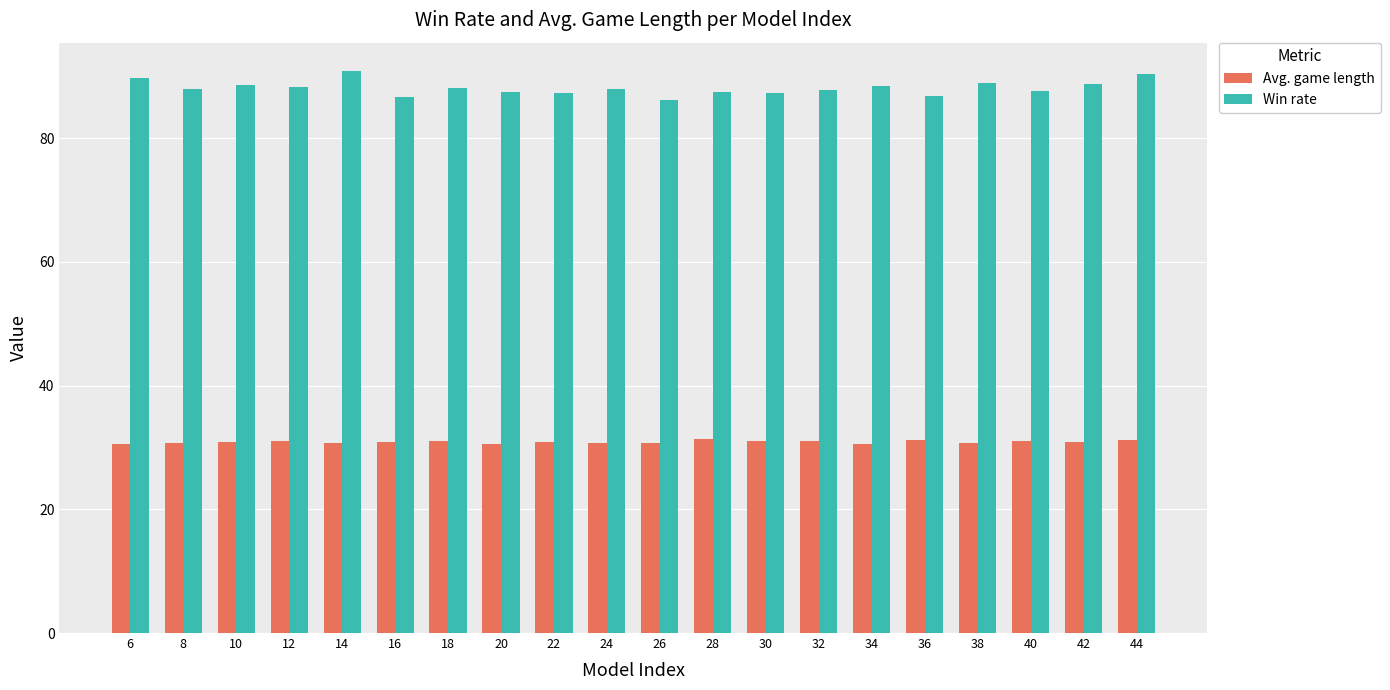

Which series has the largest total across all categories?

Win rate